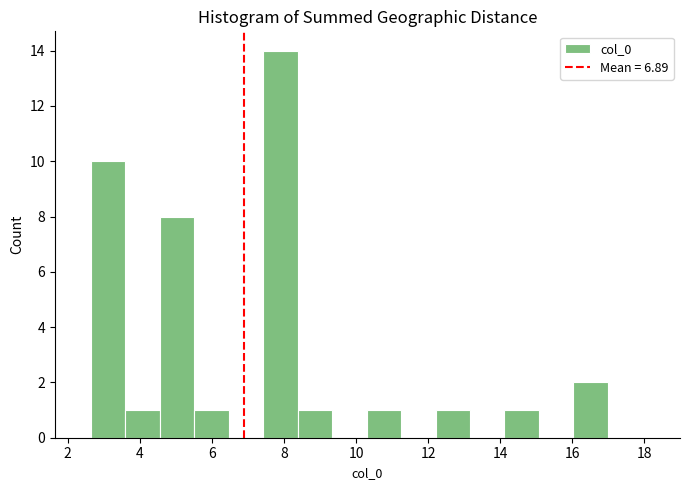

Over which range of the x-axis is the bar tallest?

7.4 to 8.4